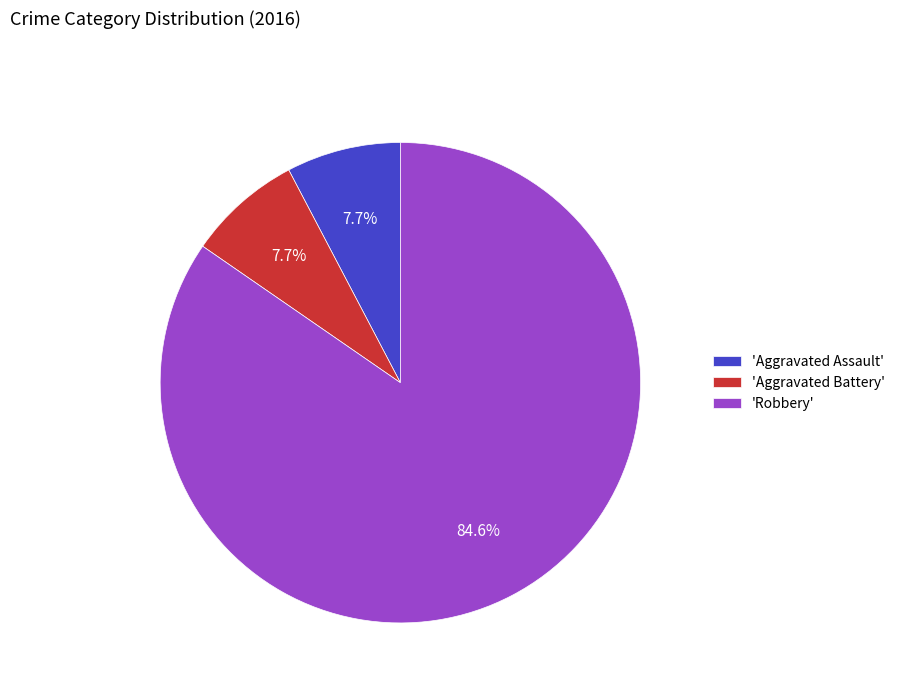

Which category has the biggest portion of the pie?

'Robbery'